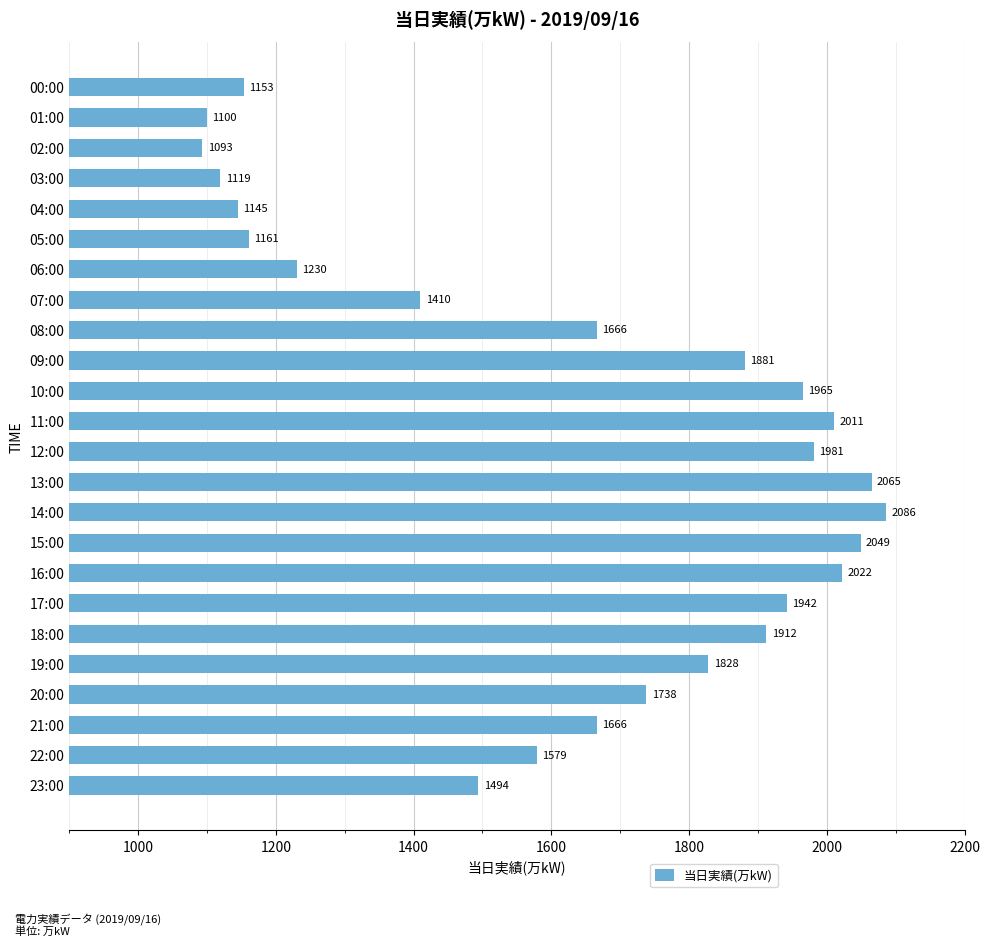

Where is the data nearest to the value 1589?

22:00